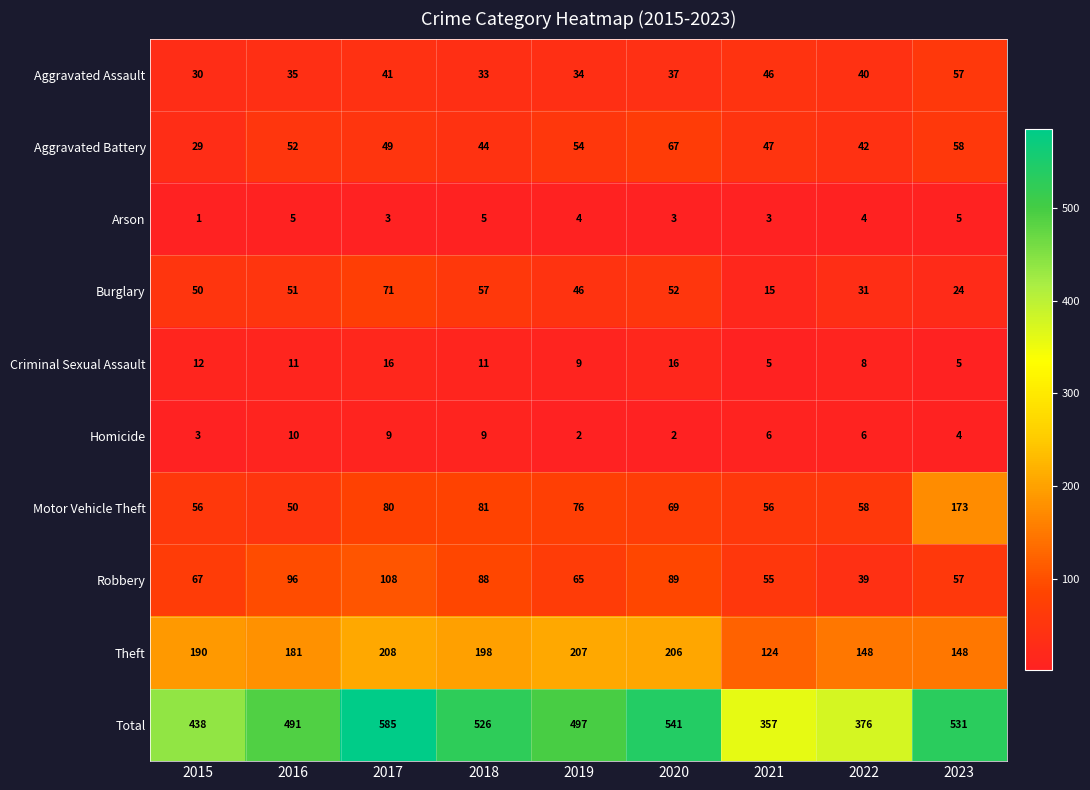

At 2018, list the series in order from largest to smallest.

Total, Theft, Robbery, Motor Vehicle Theft, Burglary, Aggravated Battery, Aggravated Assault, Criminal Sexual Assault, Homicide, Arson